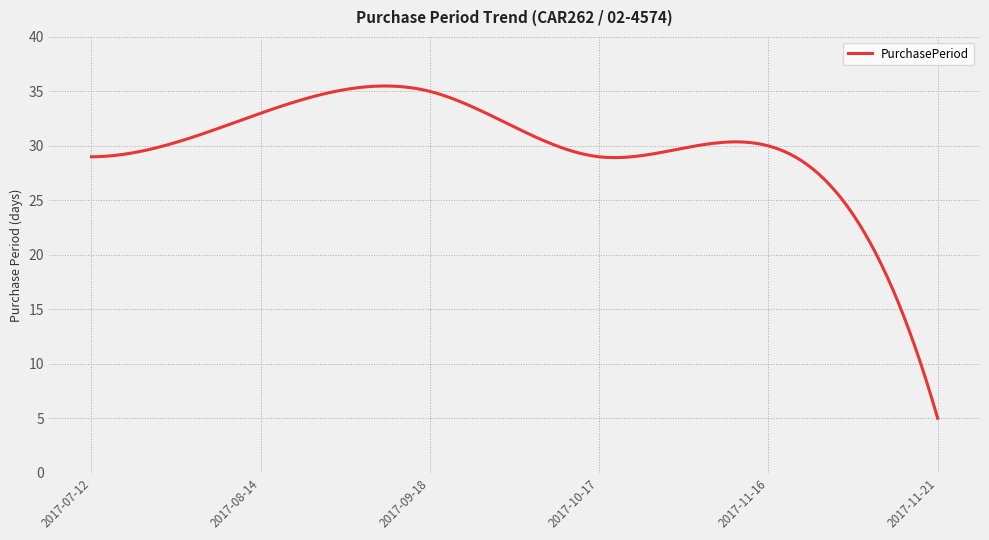

What is the difference between the maximum and minimum values?

30.5